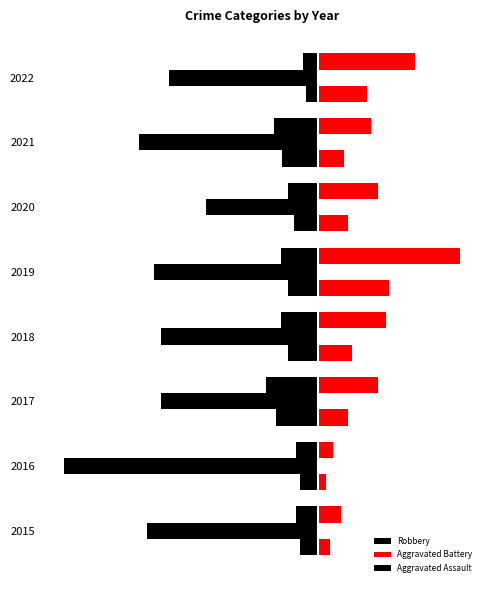

The Aggravated Assault series shows -2 at 2018. True or false?

False